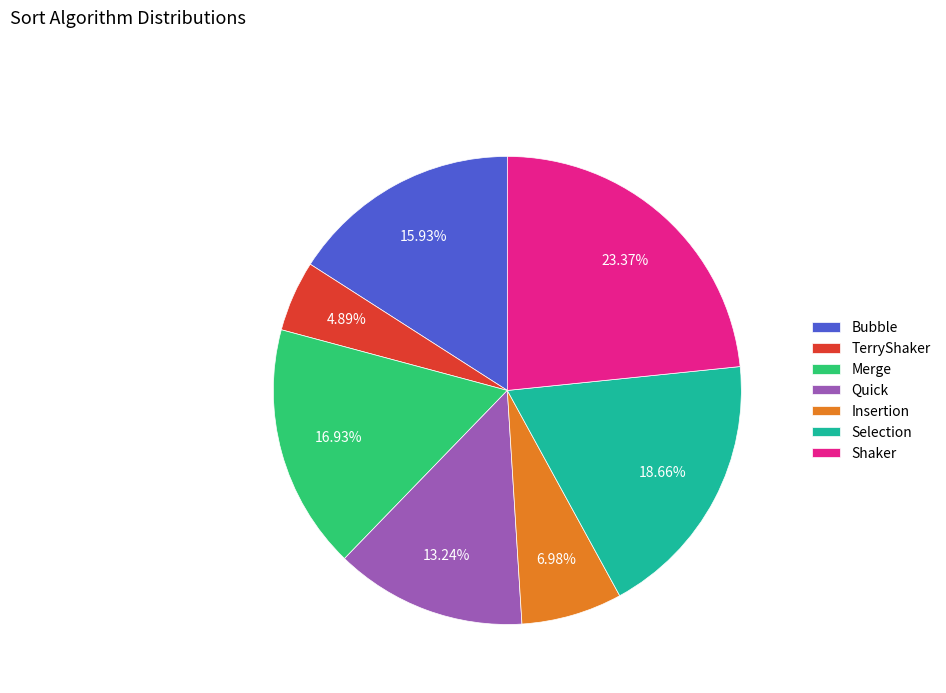

Which slice is the largest?

Shaker